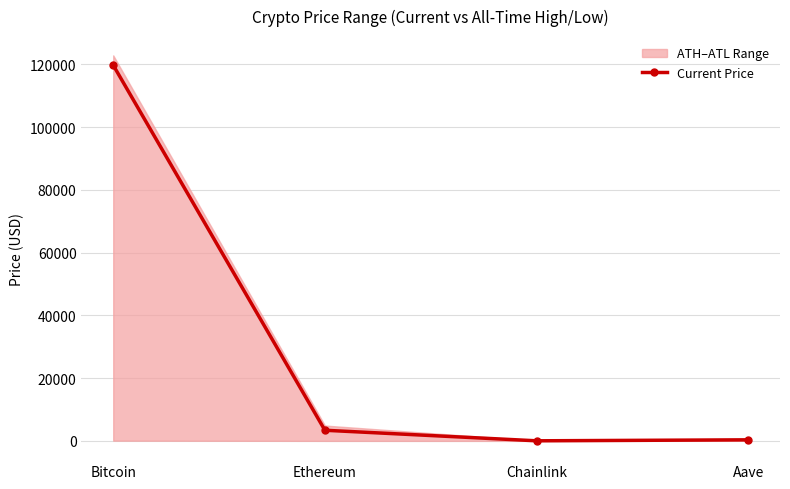

What is the difference between the values at Ethereum and Bitcoin?

116329.6